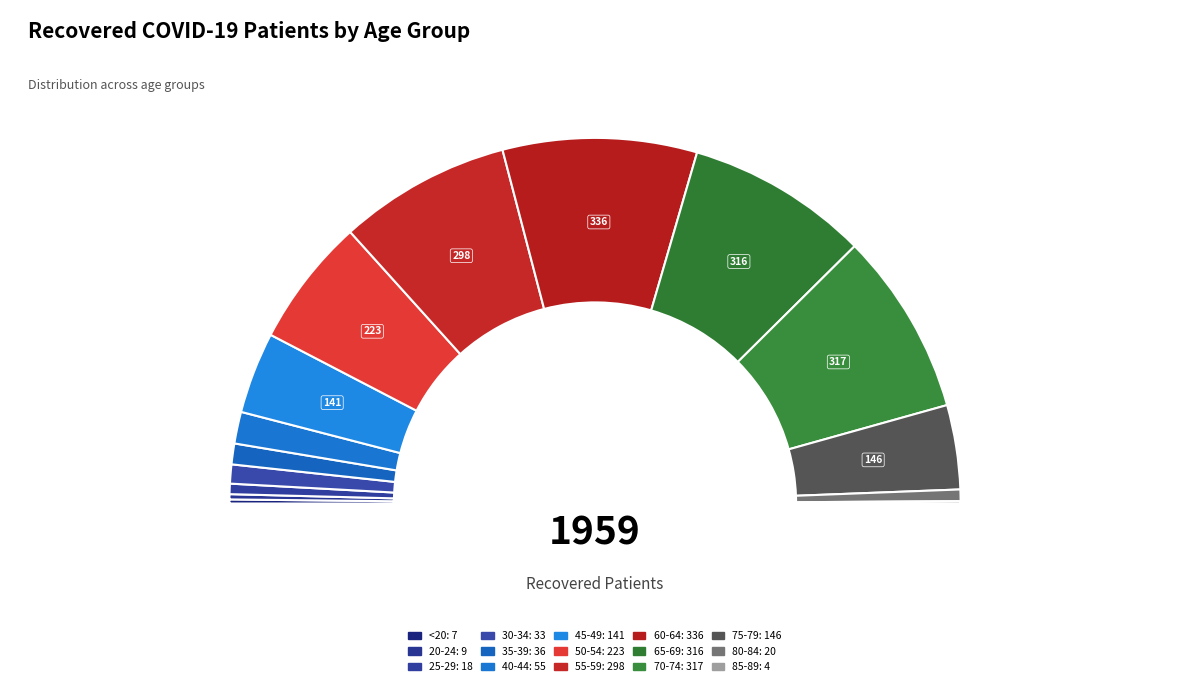

What portion of the pie excludes 40-44?

97.2%